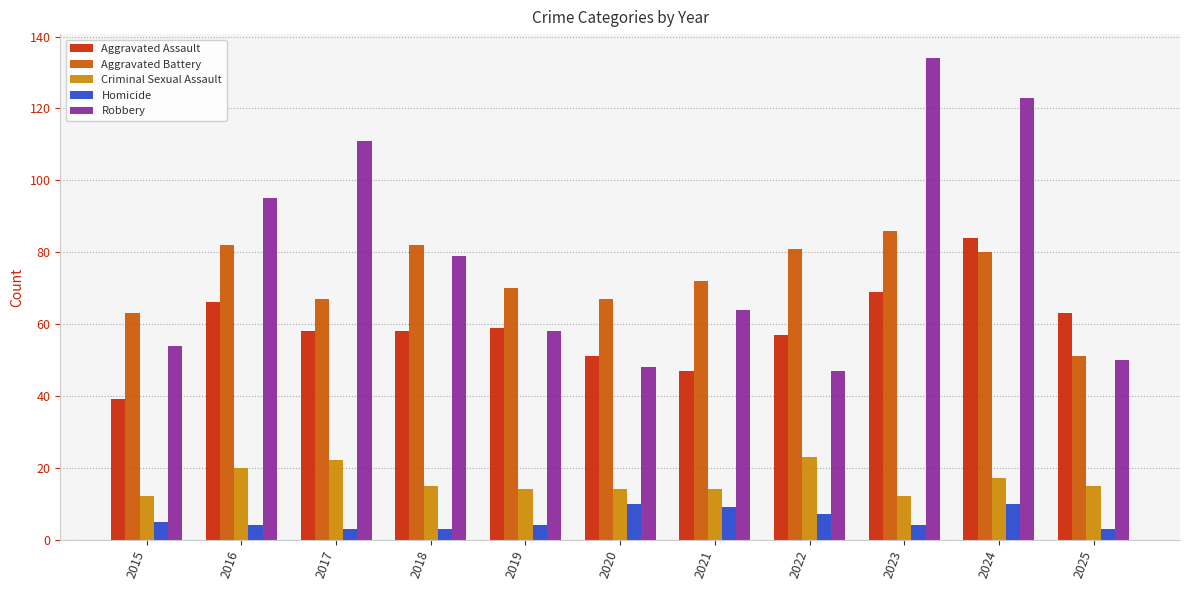

What is the sum of all Robbery values?

863